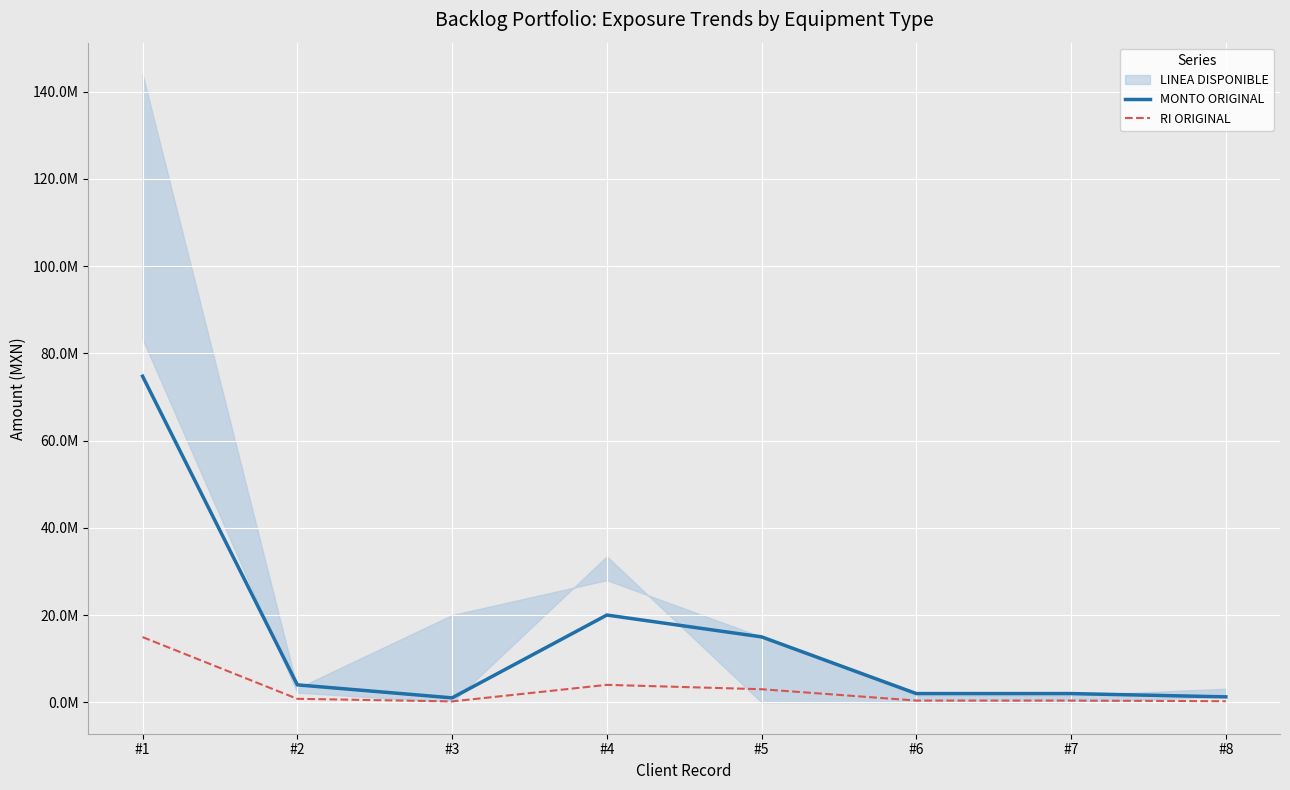

What is the total value across all series at #4?

24000000.0